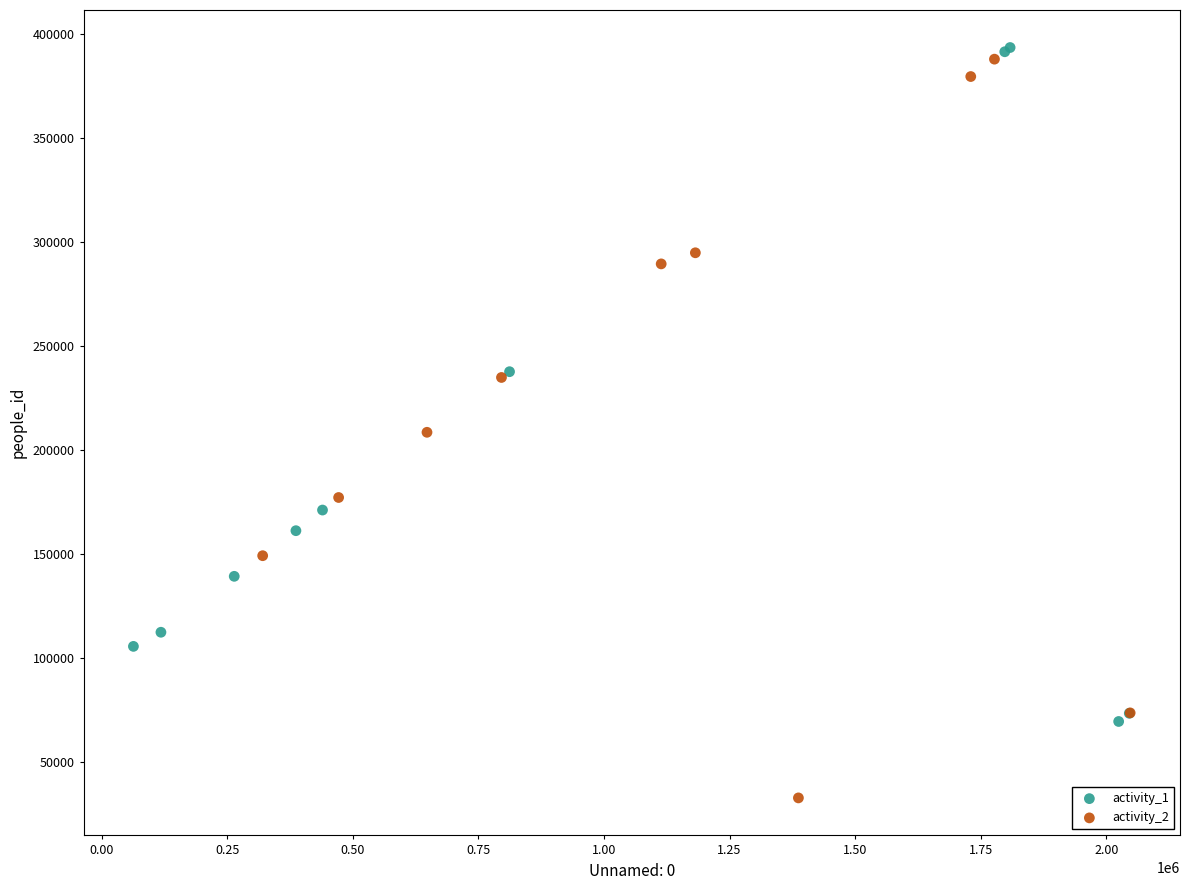

Which series has the widest spread of Y values?

activity_2